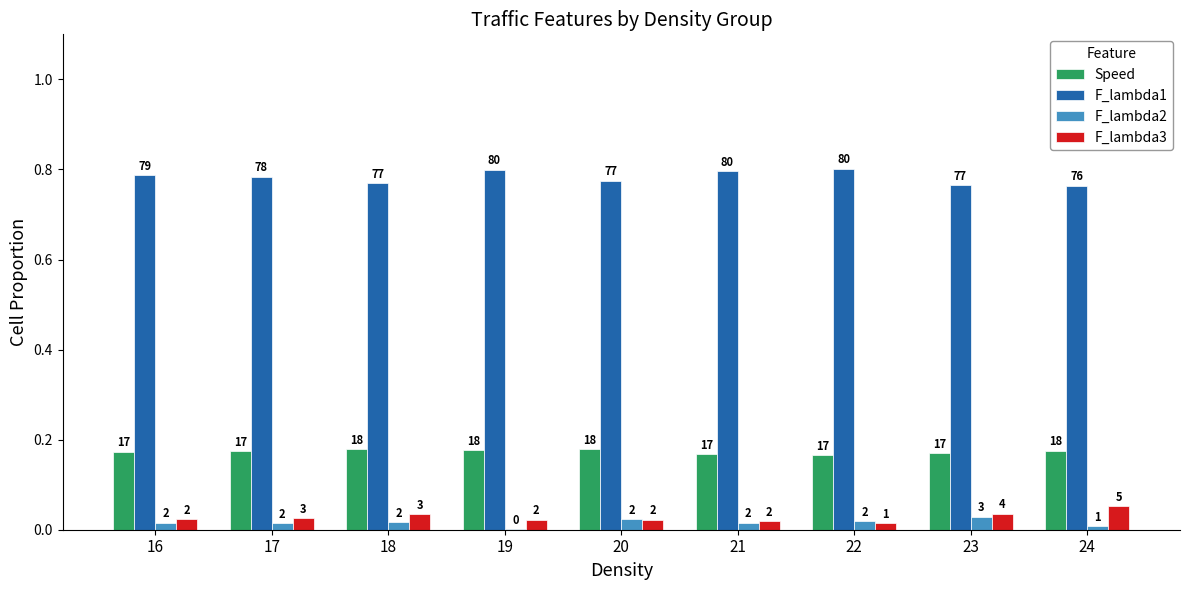

How many groups of bars are there?

9